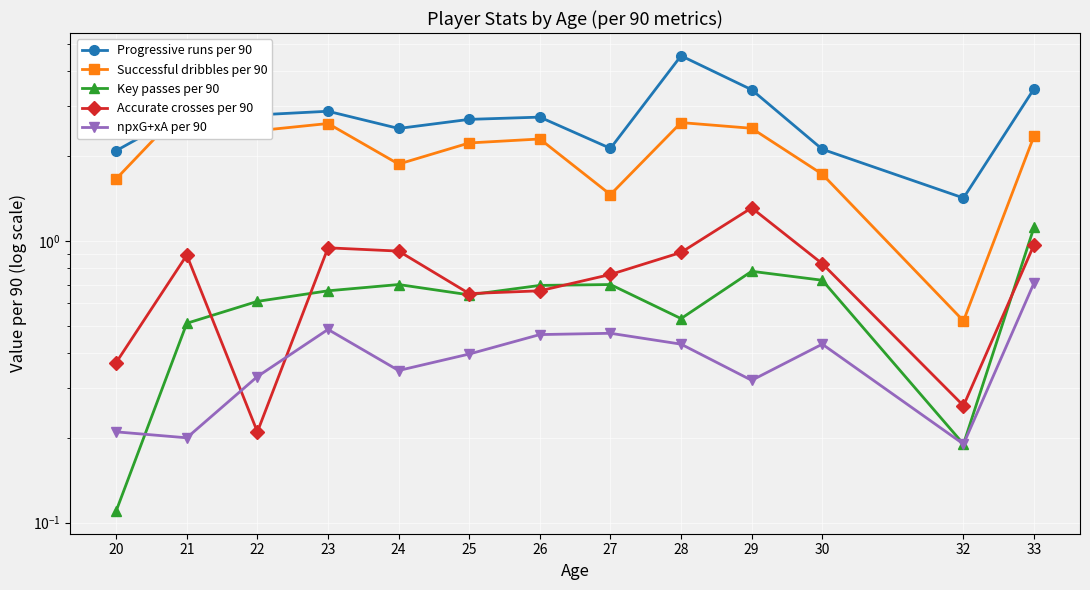

Which category has the lowest value in the Key passes per 90 series?

20